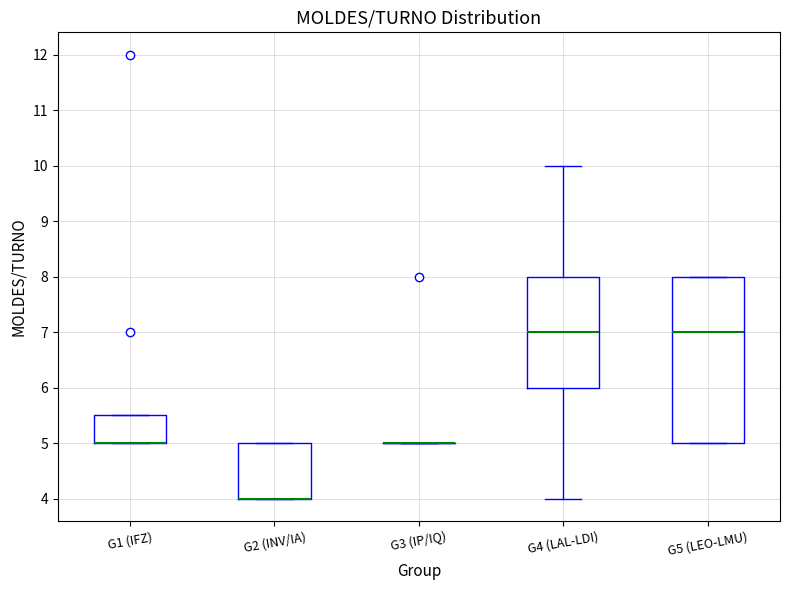

Reading left to right, read every box against the y-axis: the position of its median line, the range the box covers, and the ends of its whiskers. The values are not printed on the chart, so give them approximately, as read against the axis.

G1 (IFZ): median 5.0 (drawn on the box's lower edge), box 5.0 to 5.5, whiskers 5.0 to 5.5
G2 (INV/IA): median 4.0 (drawn on the box's lower edge), box 4.0 to 5.0, whiskers 4.0 to 5.0
G3 (IP/IQ): box collapsed to a line at 5.0, whiskers 5.0 to 5.0
G4 (LAL-LDI): median 7.0, box 6.0 to 8.0, whiskers 4.0 to 10.0
G5 (LEO-LMU): median 7.0, box 5.0 to 8.0, whiskers 5.0 to 8.0